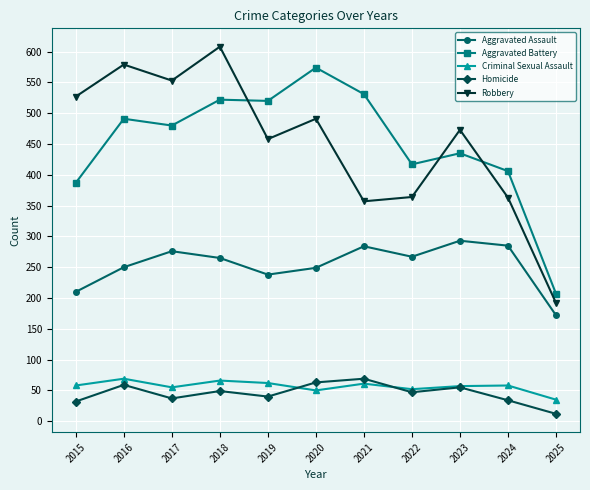

What is the sum of all Aggravated Battery values?

4970